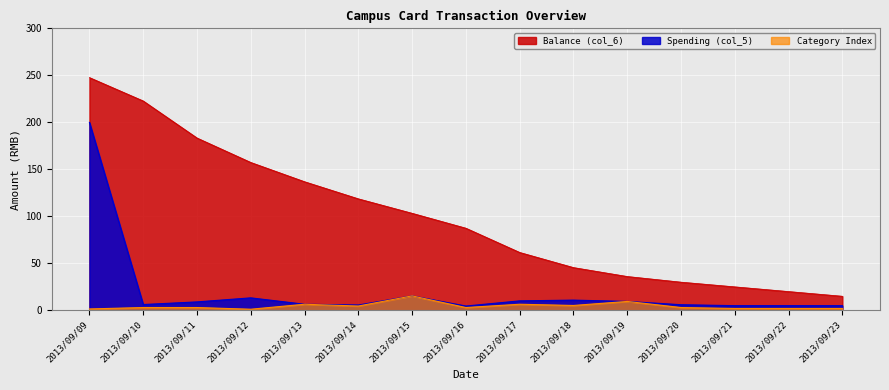

How many lines are shown in the chart?

3